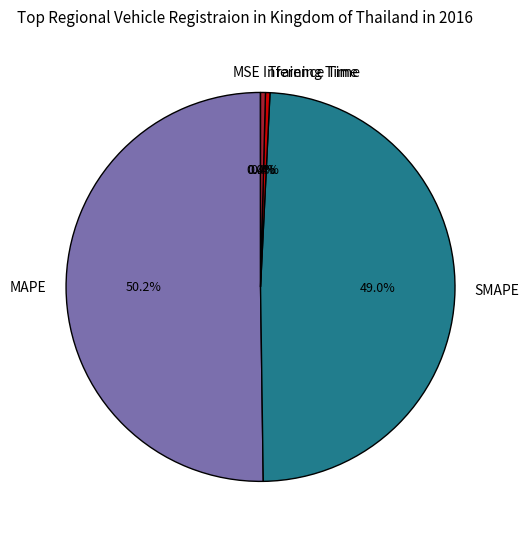

To the nearest percent, what is the combined percentage of Training Time and SMAPE?

49%